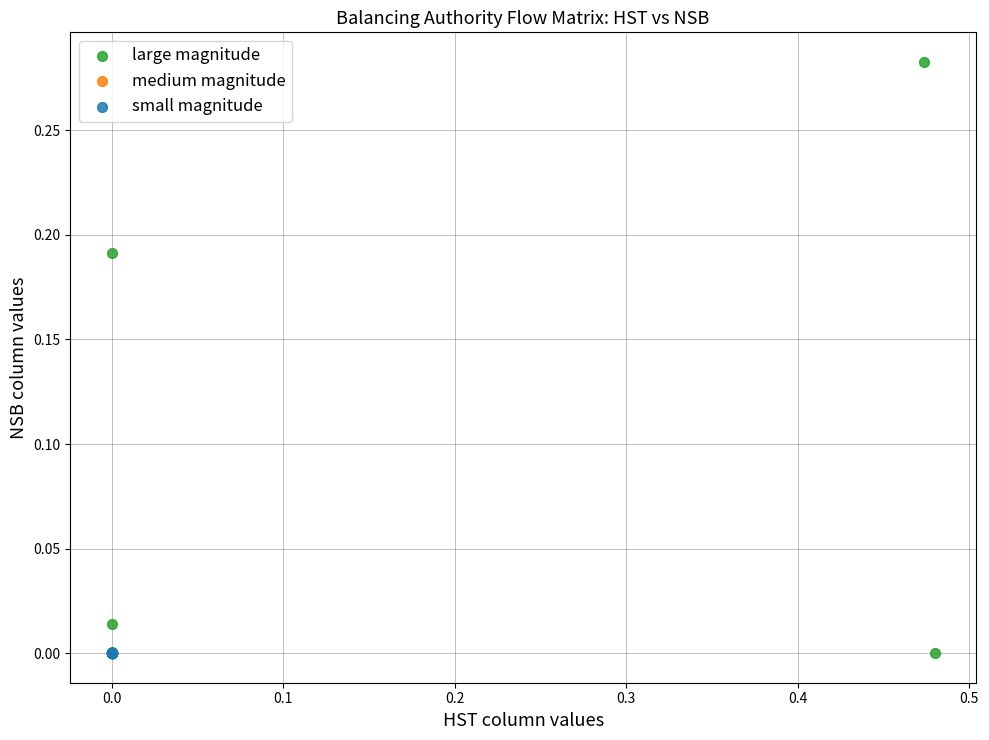

Which series reaches the maximum Y coordinate?

large magnitude